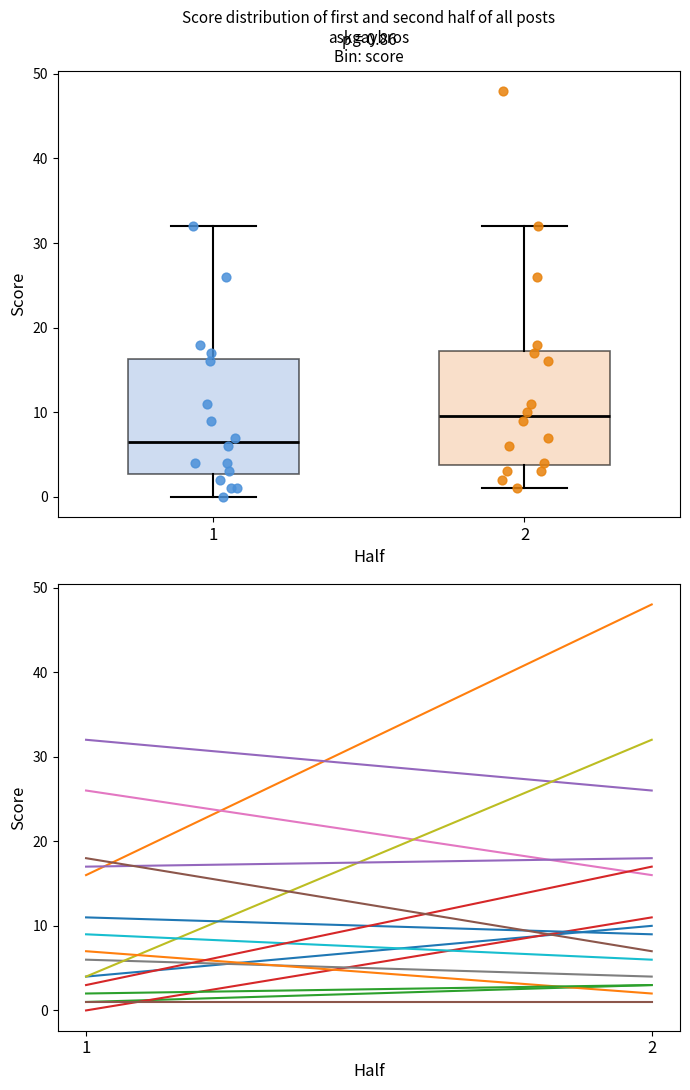

Which box's median line is the highest?

2